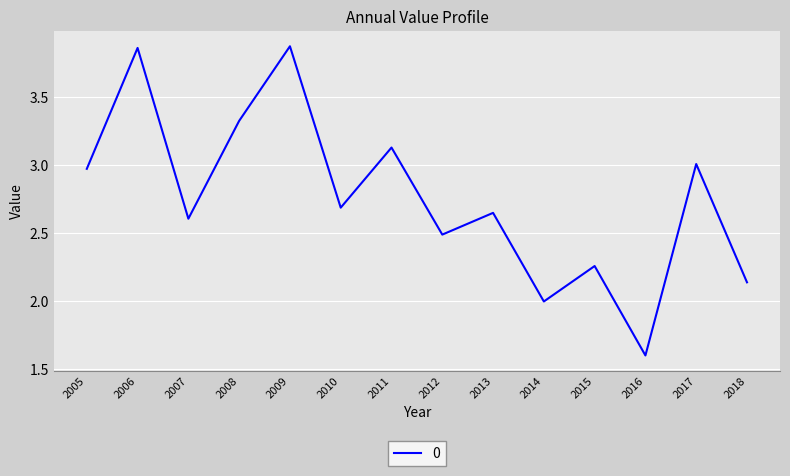

At which category does the data reach its first local valley?

2007